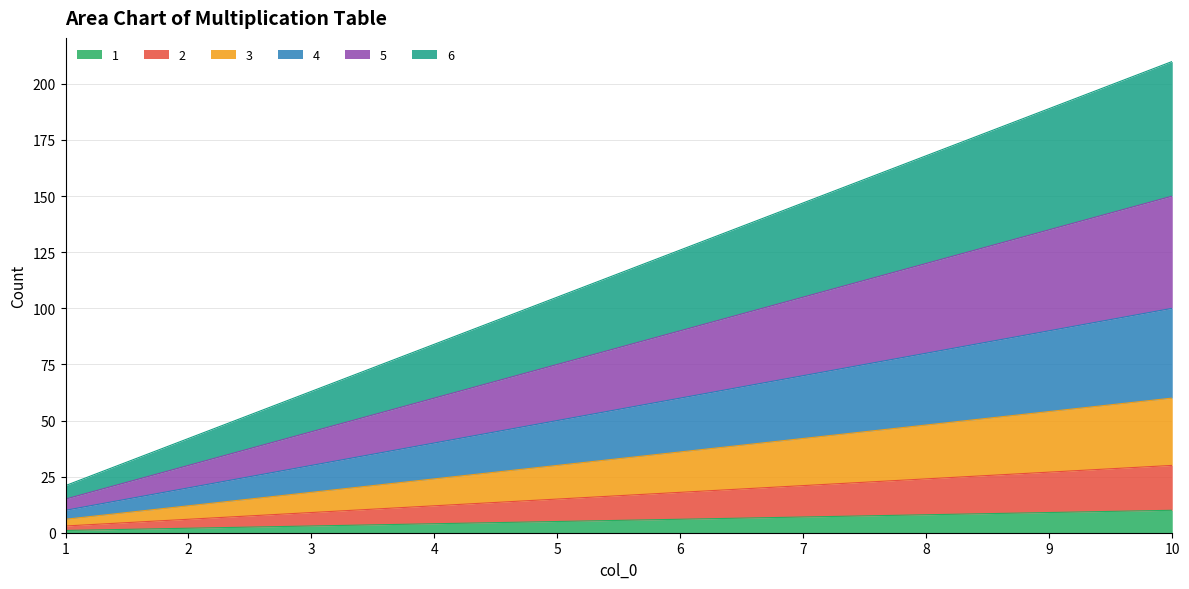

What are all the series names shown in the legend?

1, 2, 3, 4, 5, 6